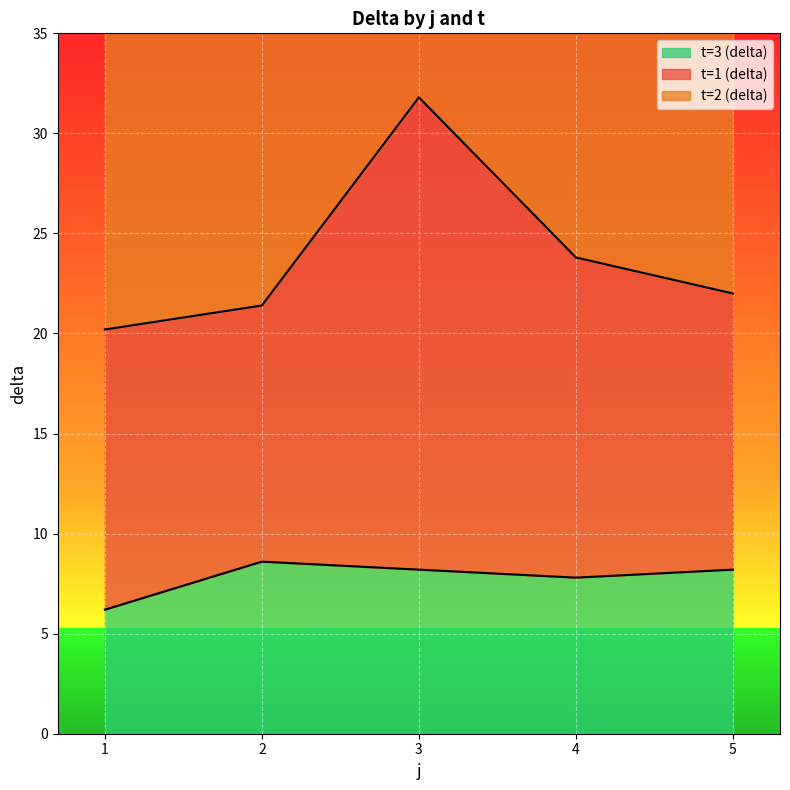

The value of t=3 (delta) at 5 is 8.2. True or false?

True